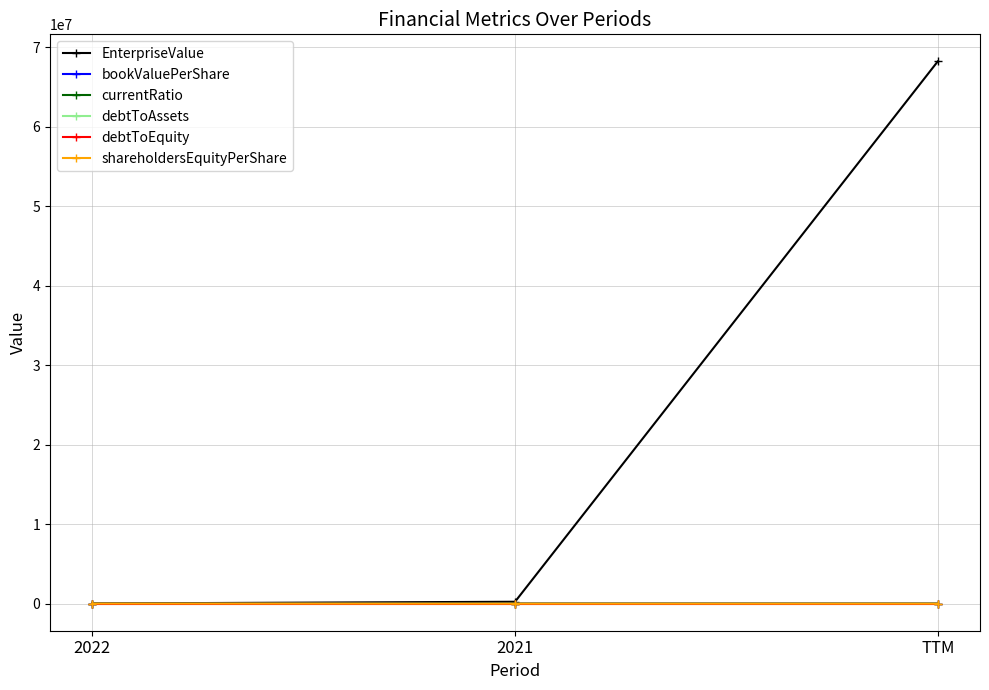

What is the sum of the EnterpriseValue values at TTM and 2021?

68430800.0